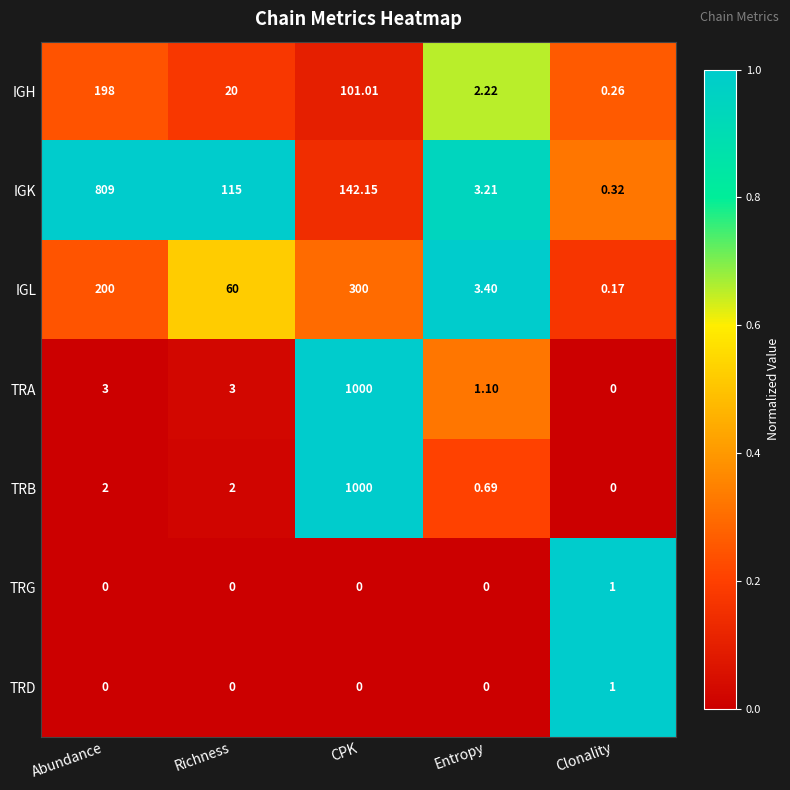

At which category is the sum across all series the highest?

CPK